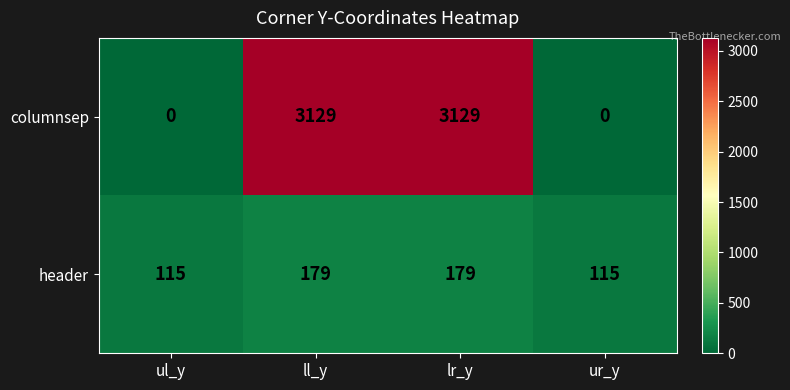

How many data points in columnsep are less than 3129?

2